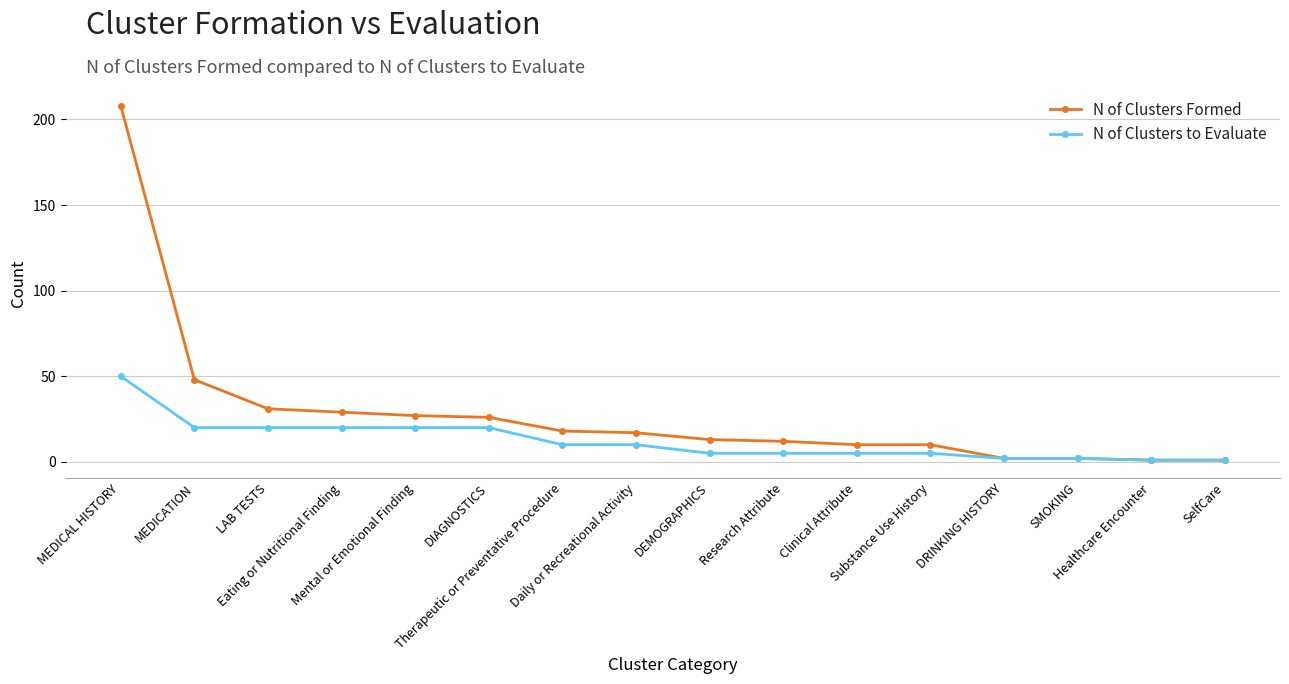

Reading left to right, transcribe all the data shown in this chart.

N of Clusters Formed: MEDICAL HISTORY=208	MEDICATION=48	LAB TESTS=31	Eating or Nutritional Finding=29	Mental or Emotional Finding=27	DIAGNOSTICS=26	Therapeutic or Preventative Procedure=18	Daily or Recreational Activity=17	DEMOGRAPHICS=13	Research Attribute=12	Clinical Attribute=10	Substance Use History=10	DRINKING HISTORY=2	SMOKING=2	Healthcare Encounter=1	SelfCare=1
N of Clusters to Evaluate: MEDICAL HISTORY=50	MEDICATION=20	LAB TESTS=20	Eating or Nutritional Finding=20	Mental or Emotional Finding=20	DIAGNOSTICS=20	Therapeutic or Preventative Procedure=10	Daily or Recreational Activity=10	DEMOGRAPHICS=5	Research Attribute=5	Clinical Attribute=5	Substance Use History=5	DRINKING HISTORY=2	SMOKING=2	Healthcare Encounter=1	SelfCare=1